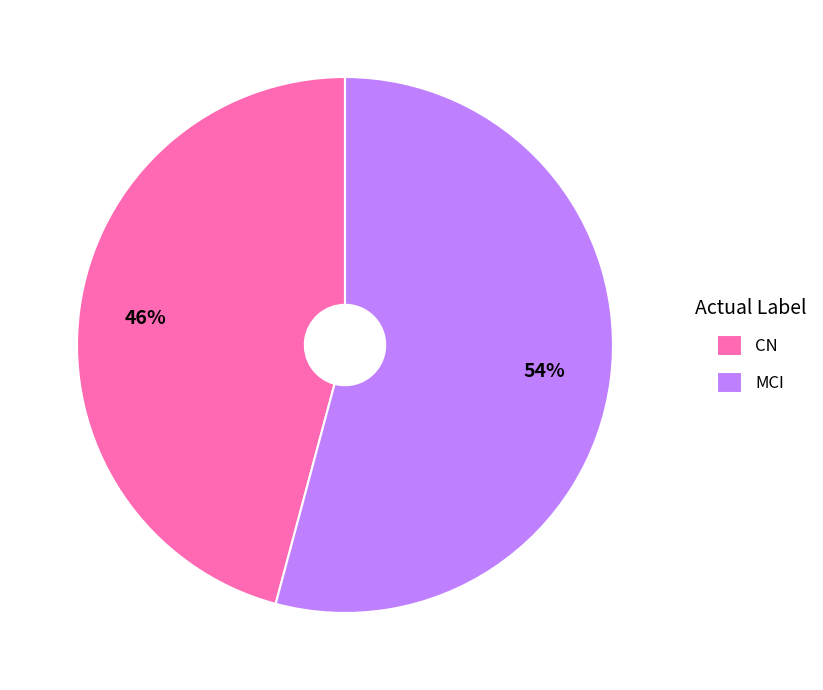

Rank the categories by value from lowest to highest.

CN, MCI